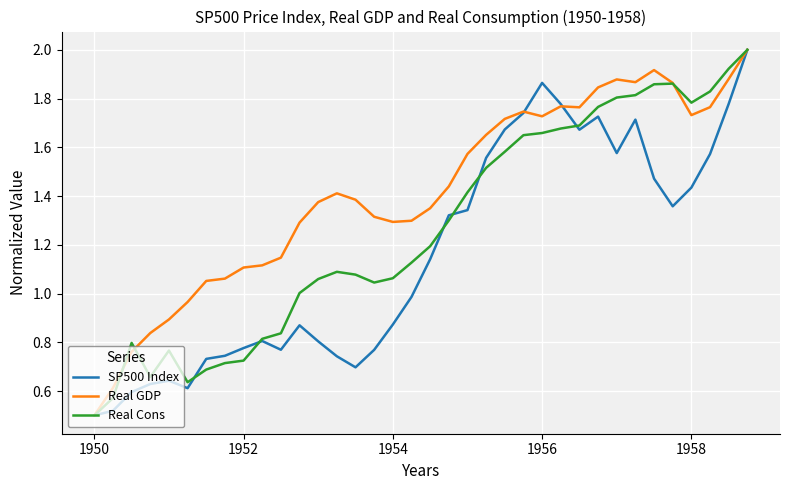

What is the maximum value for Real Cons?

2.0